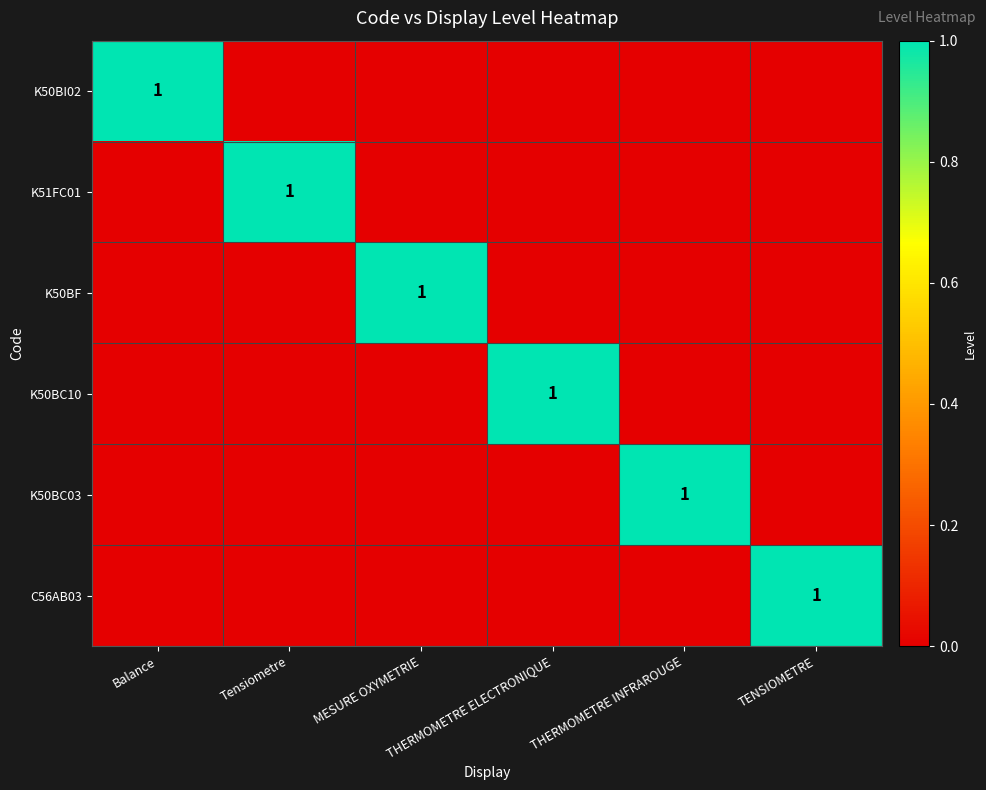

What is the difference between the maximum and second lowest values in the K50BF series?

1